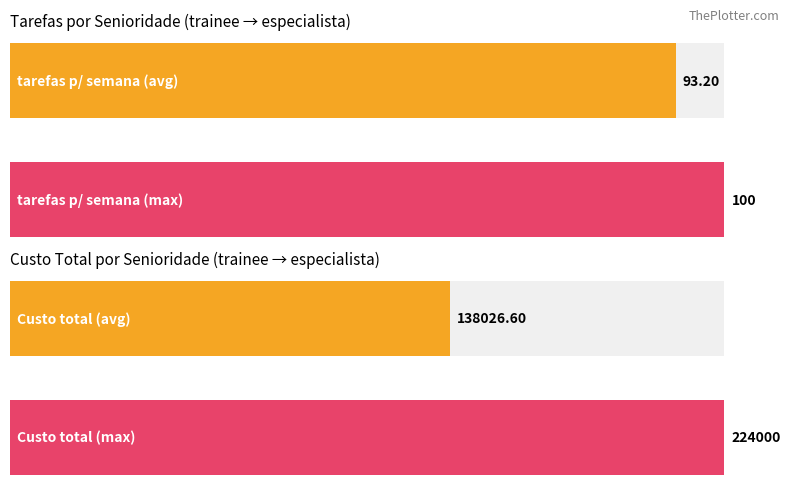

The tarefas series shows 100 at pleno. True or false?

True